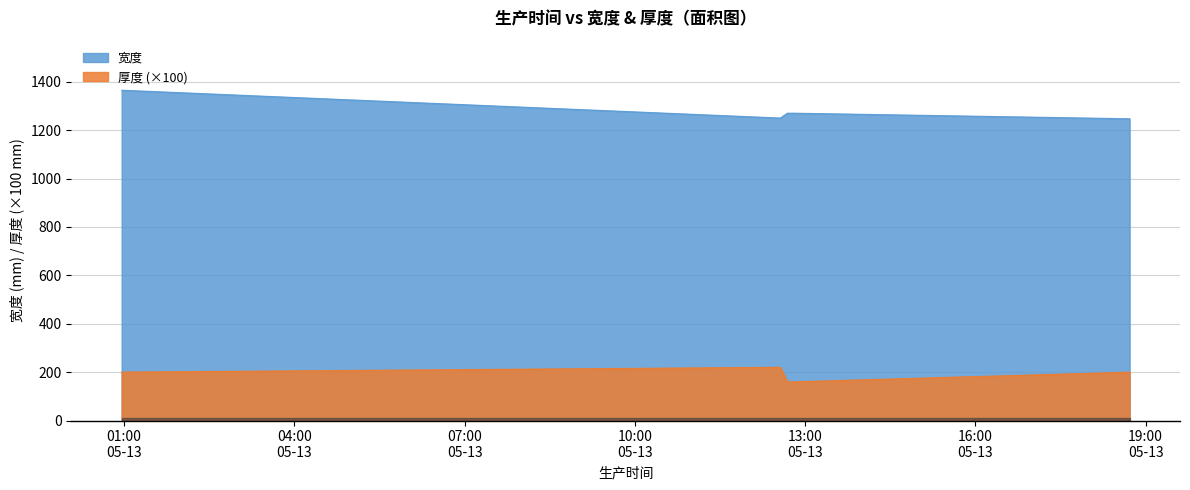

How many data points in 厚度 are less than 200?

2